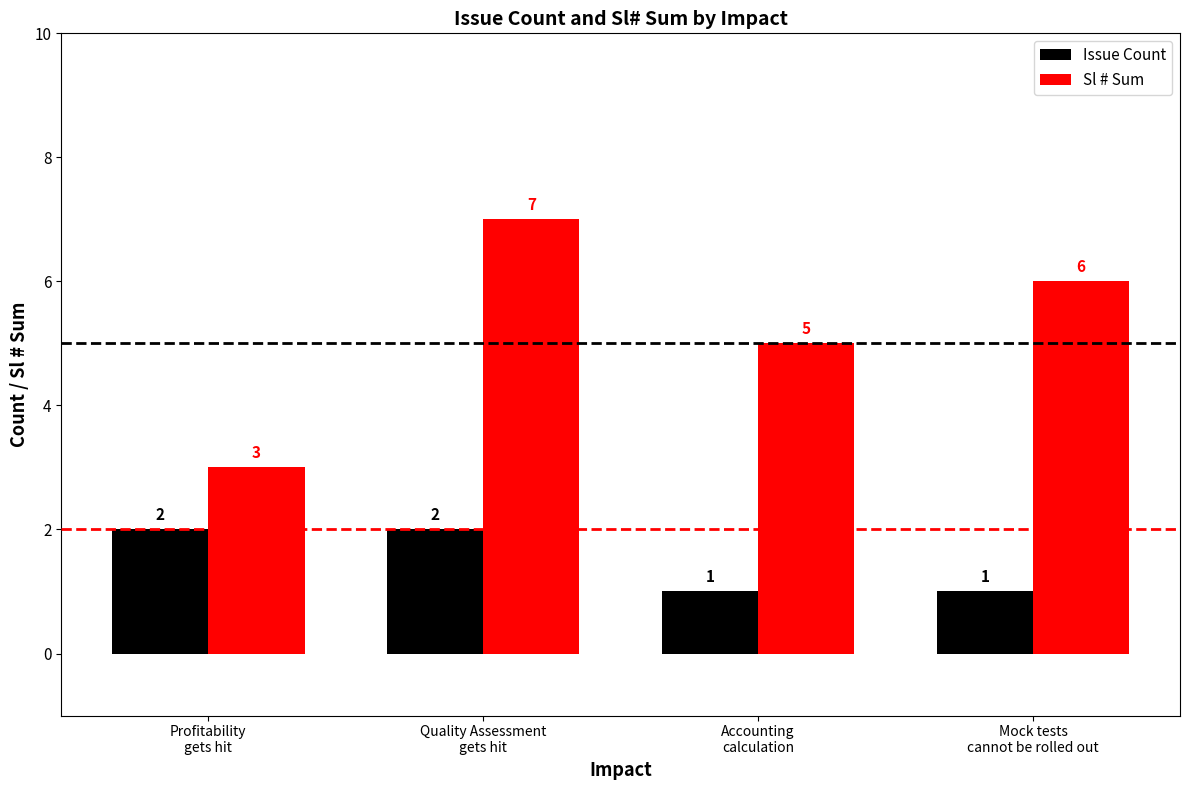

Reading right to left, extract all data points from this chart.

Issue Count: Mock tests
cannot be rolled out=1	Accounting
calculation=1	Quality Assessment
gets hit=2	Profitability
gets hit=2
Sl # Sum: Mock tests
cannot be rolled out=6	Accounting
calculation=5	Quality Assessment
gets hit=7	Profitability
gets hit=3